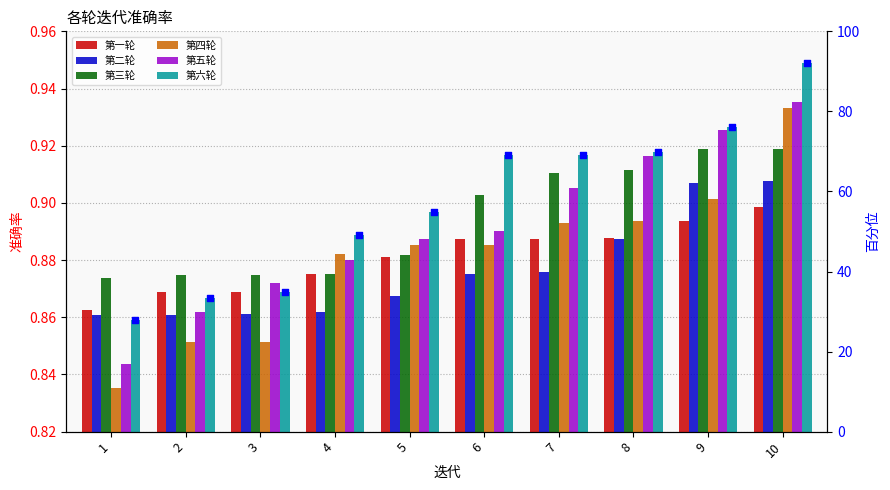

Which series has the largest total across all categories?

第六轮